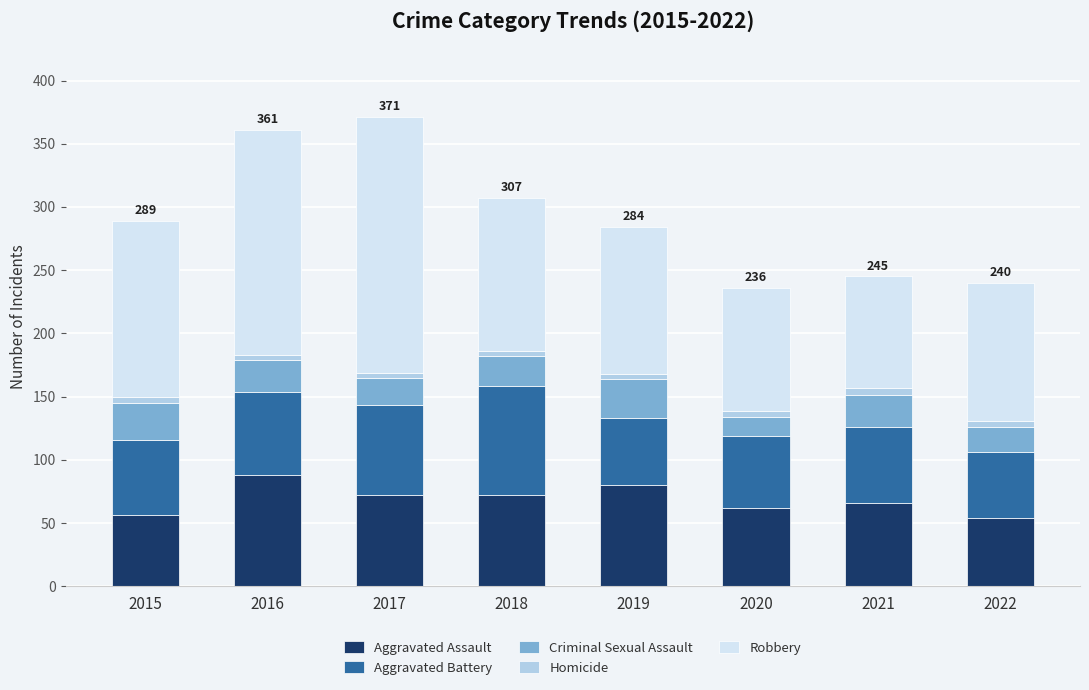

Which category has the highest value in the Aggravated Assault series?

2016